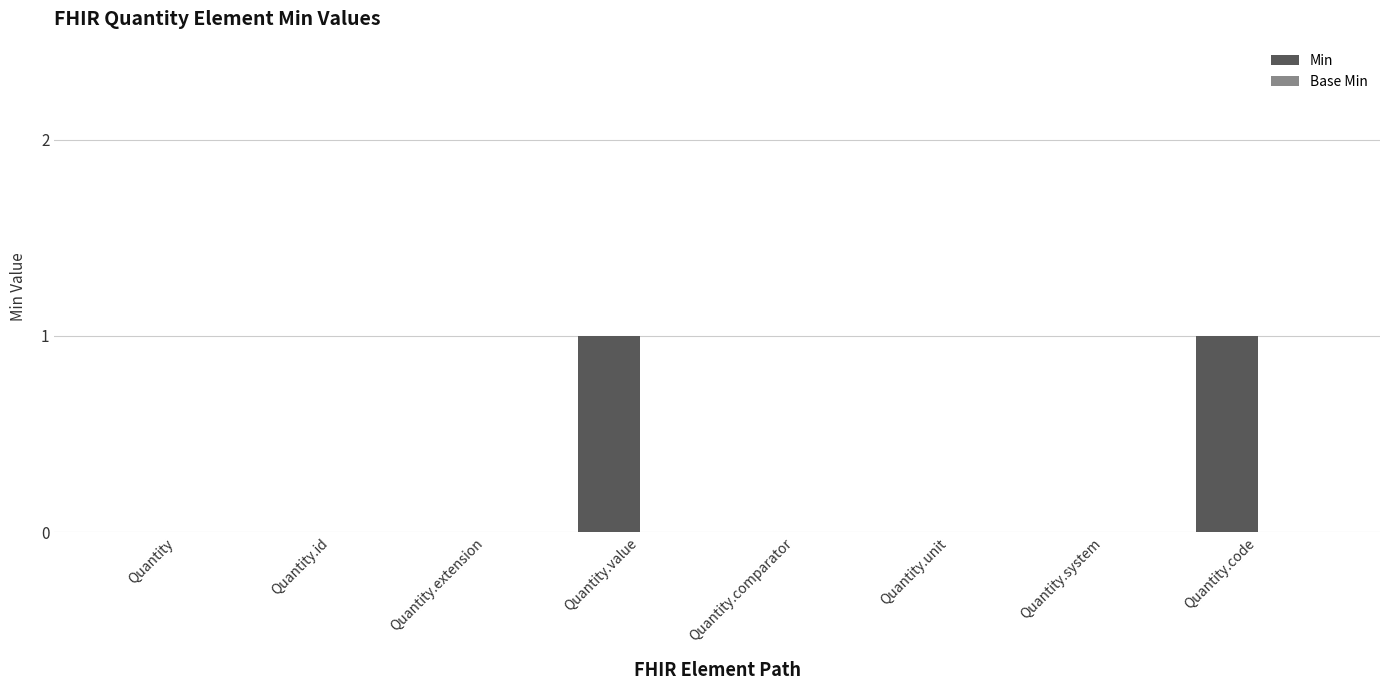

Between Quantity and Quantity.code, which is larger?

Quantity.code